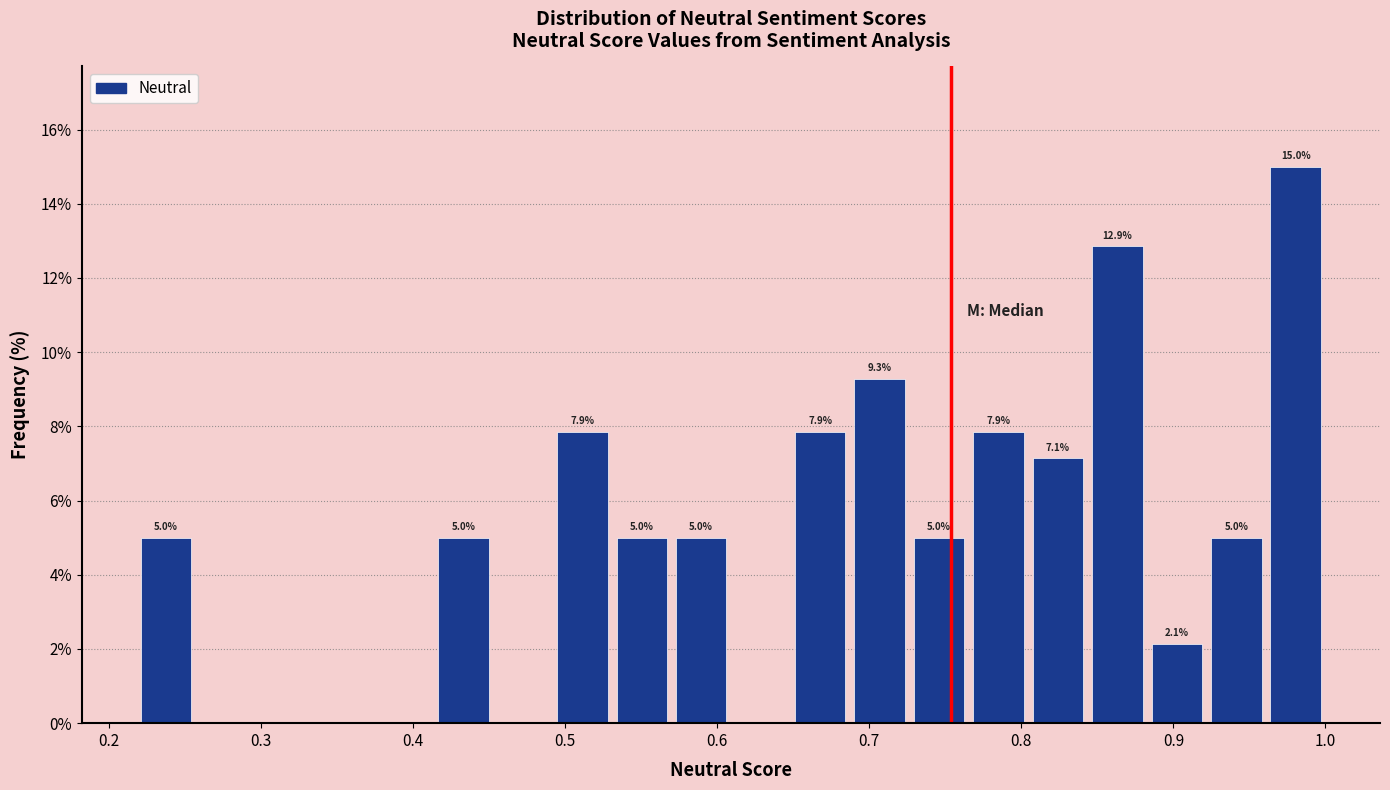

Around what value on the x-axis is the tallest bar? Give the approximate position of its centre, as read against the axis.

0.98